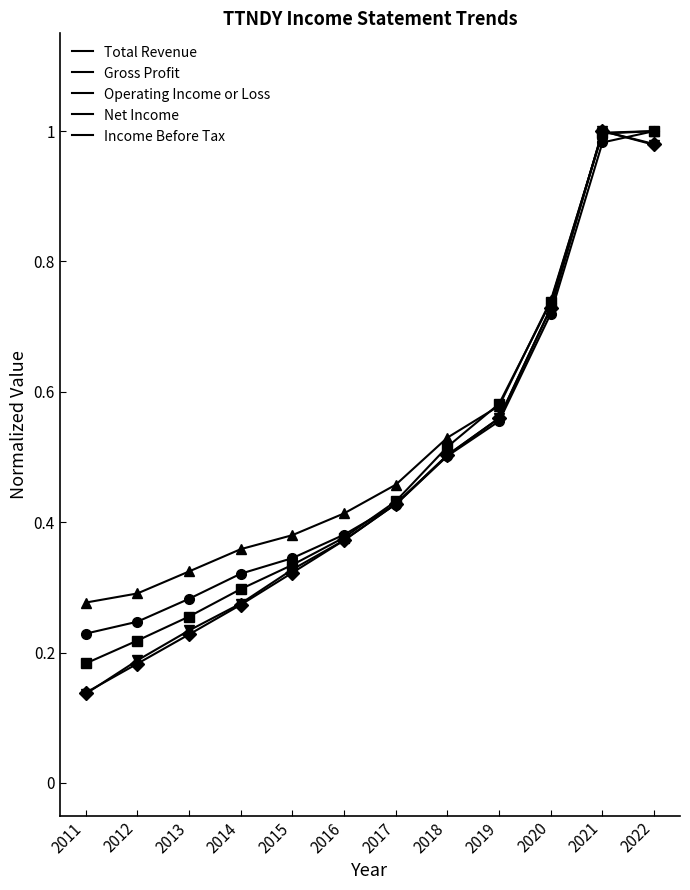

At which label does Net Income reach its peak?

2021